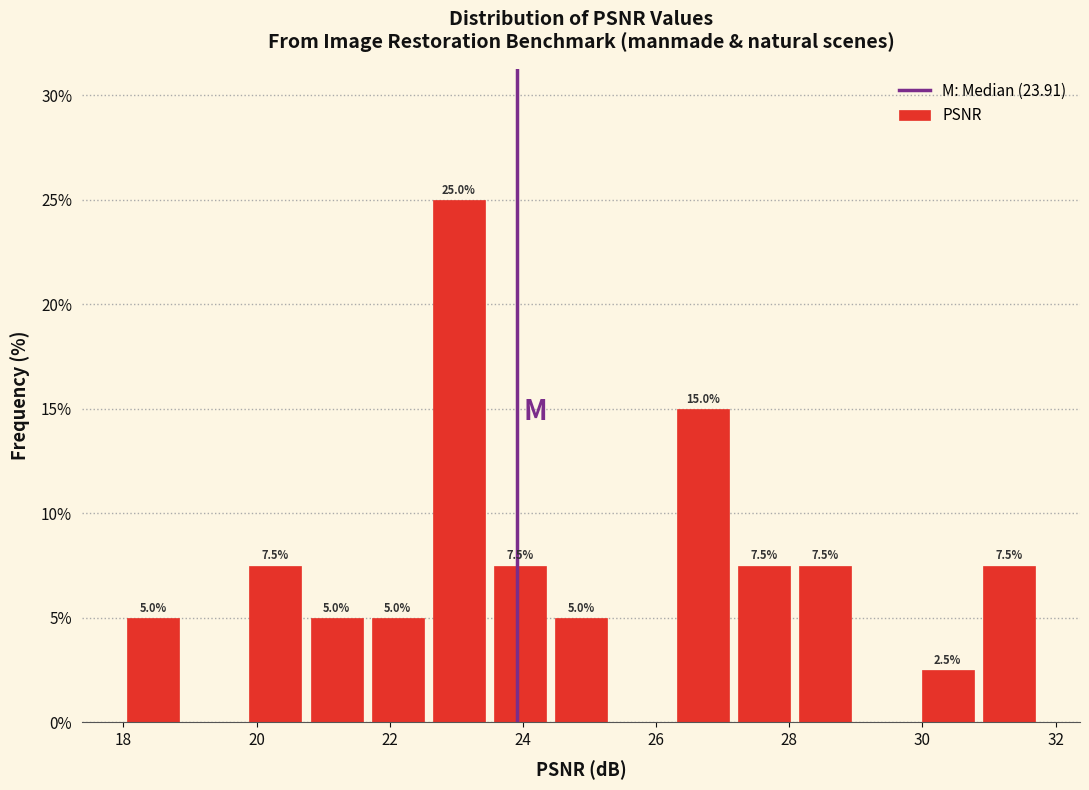

Which range on the x-axis has the tallest bar?

22.6 to 23.4